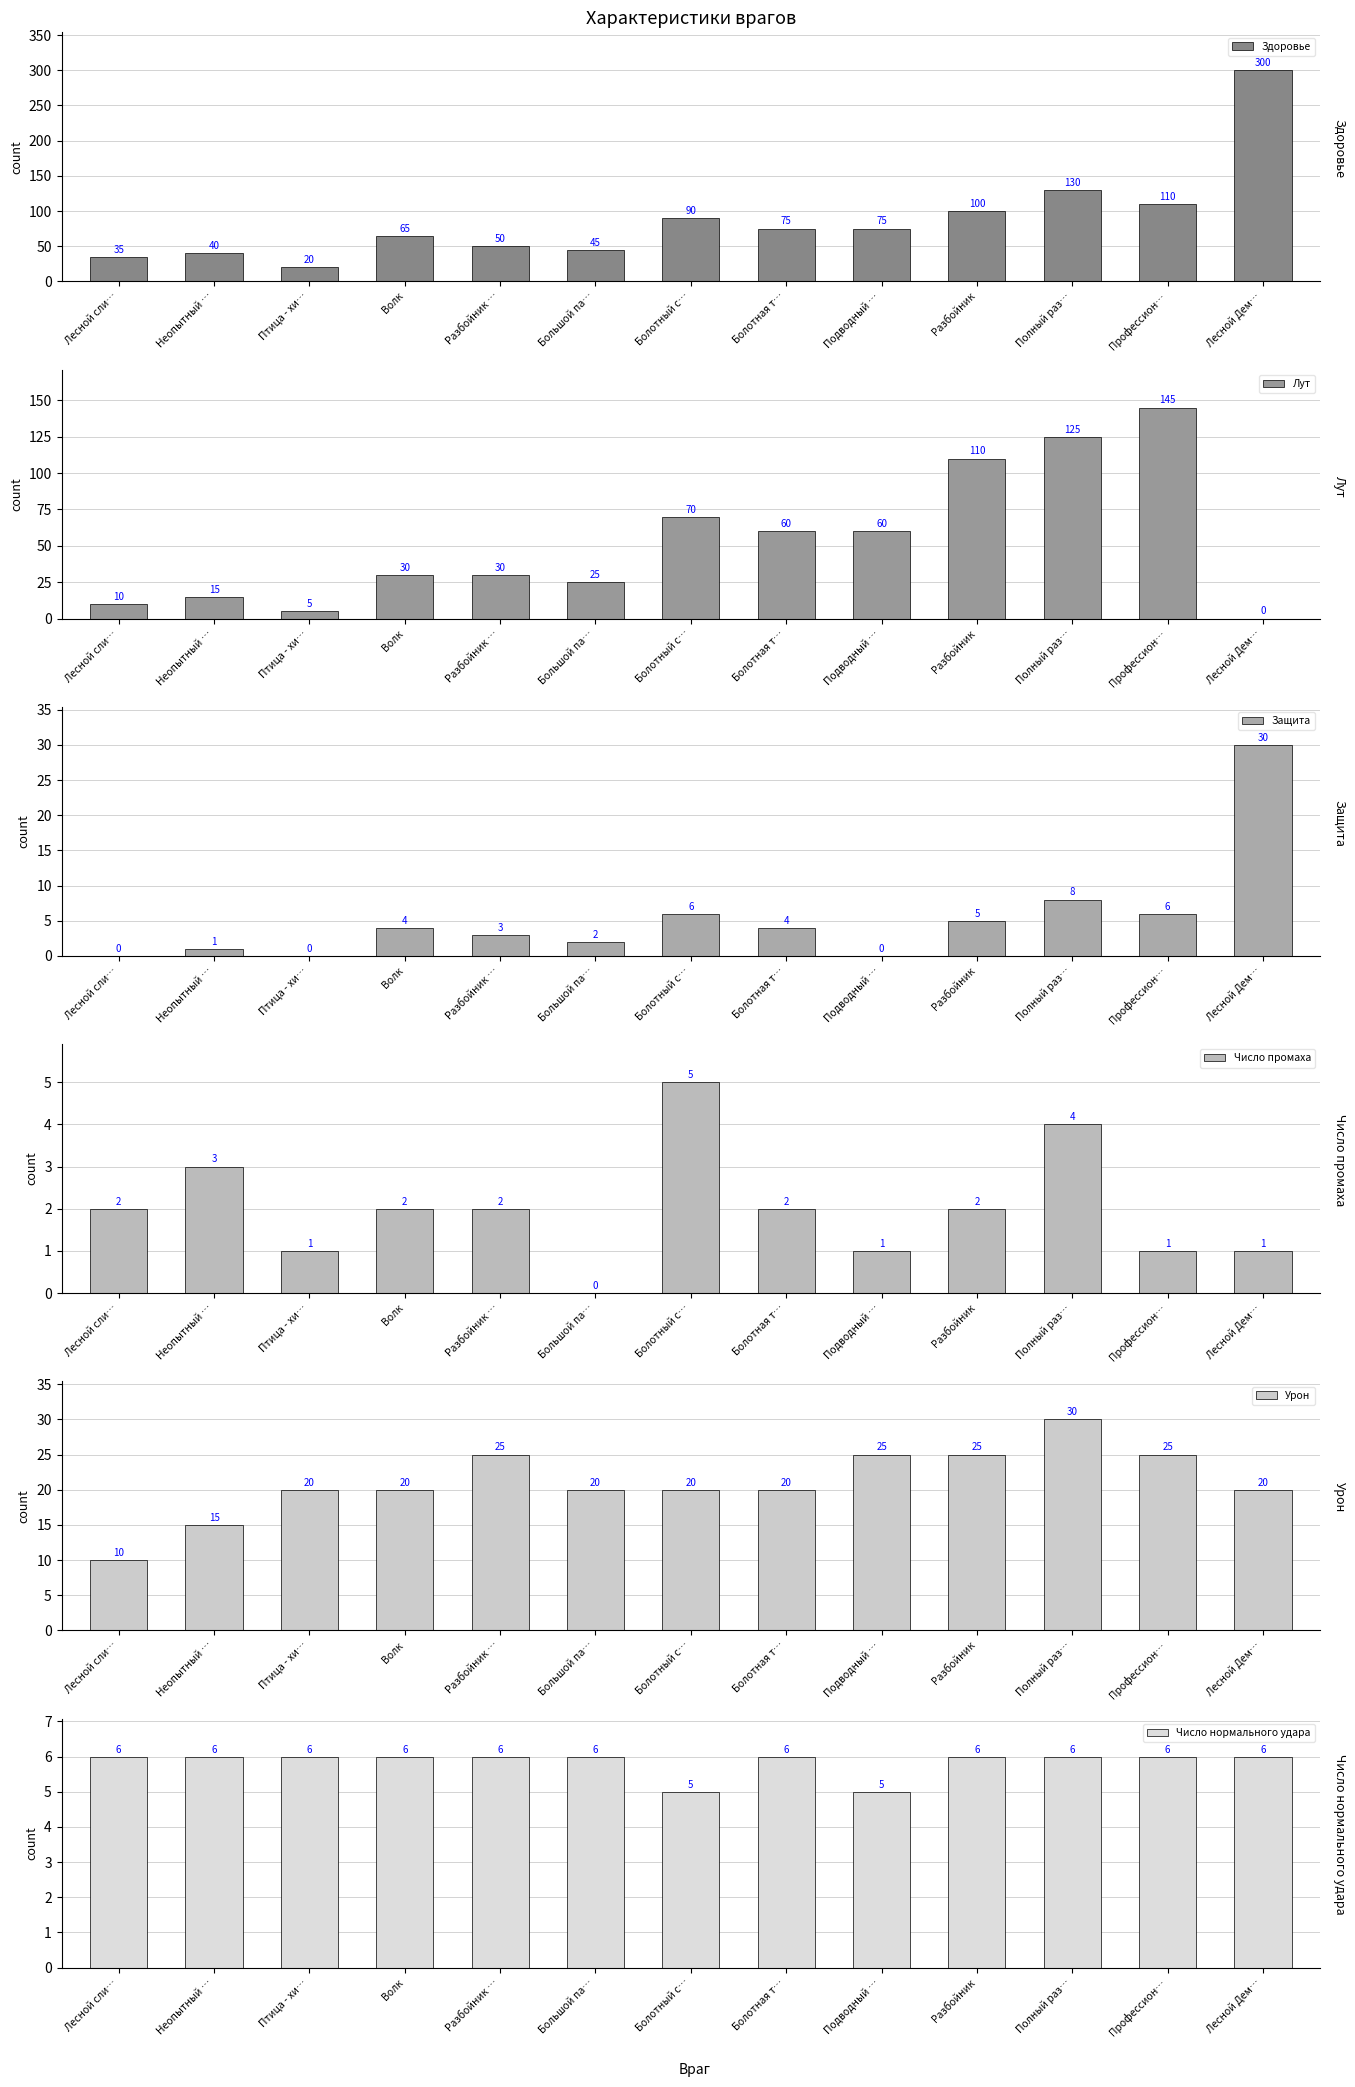

What position from the right is Болотный с…?

7